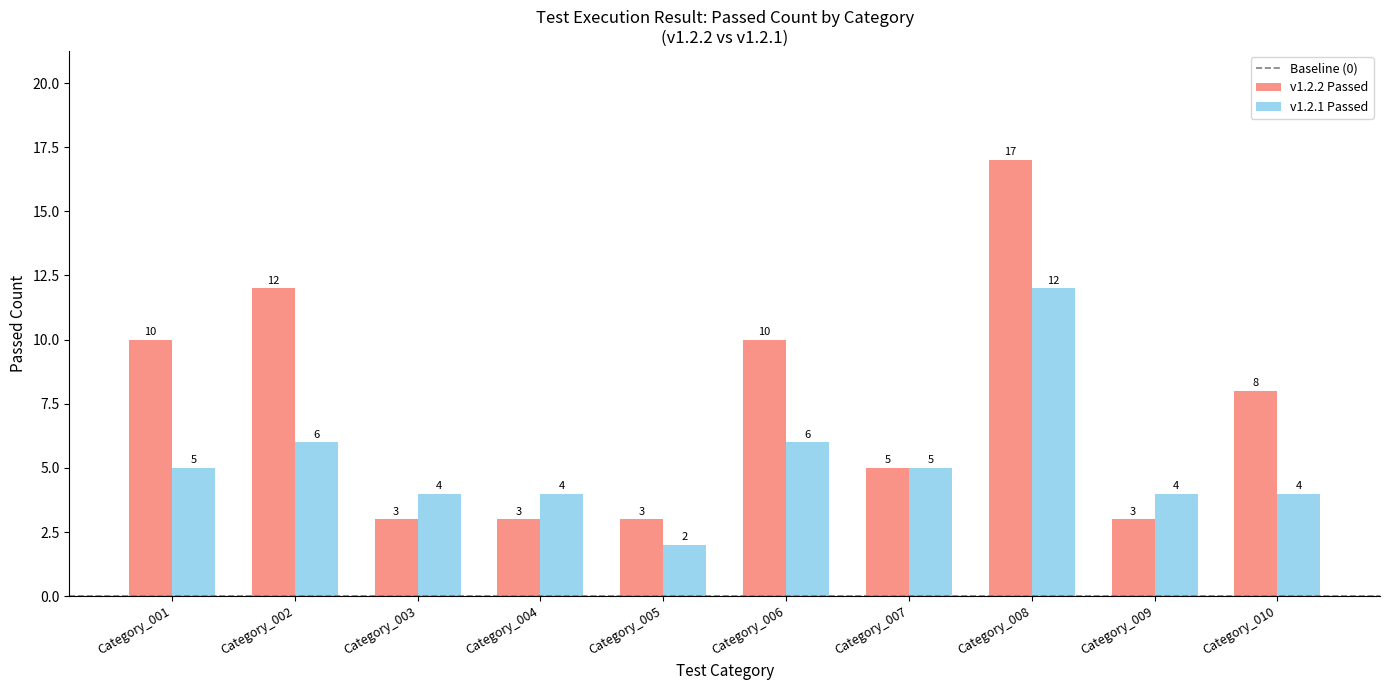

Is the value of v1.2.1 Passed at Category_004 greater than the value of v1.2.2 Passed at Category_009?

Yes